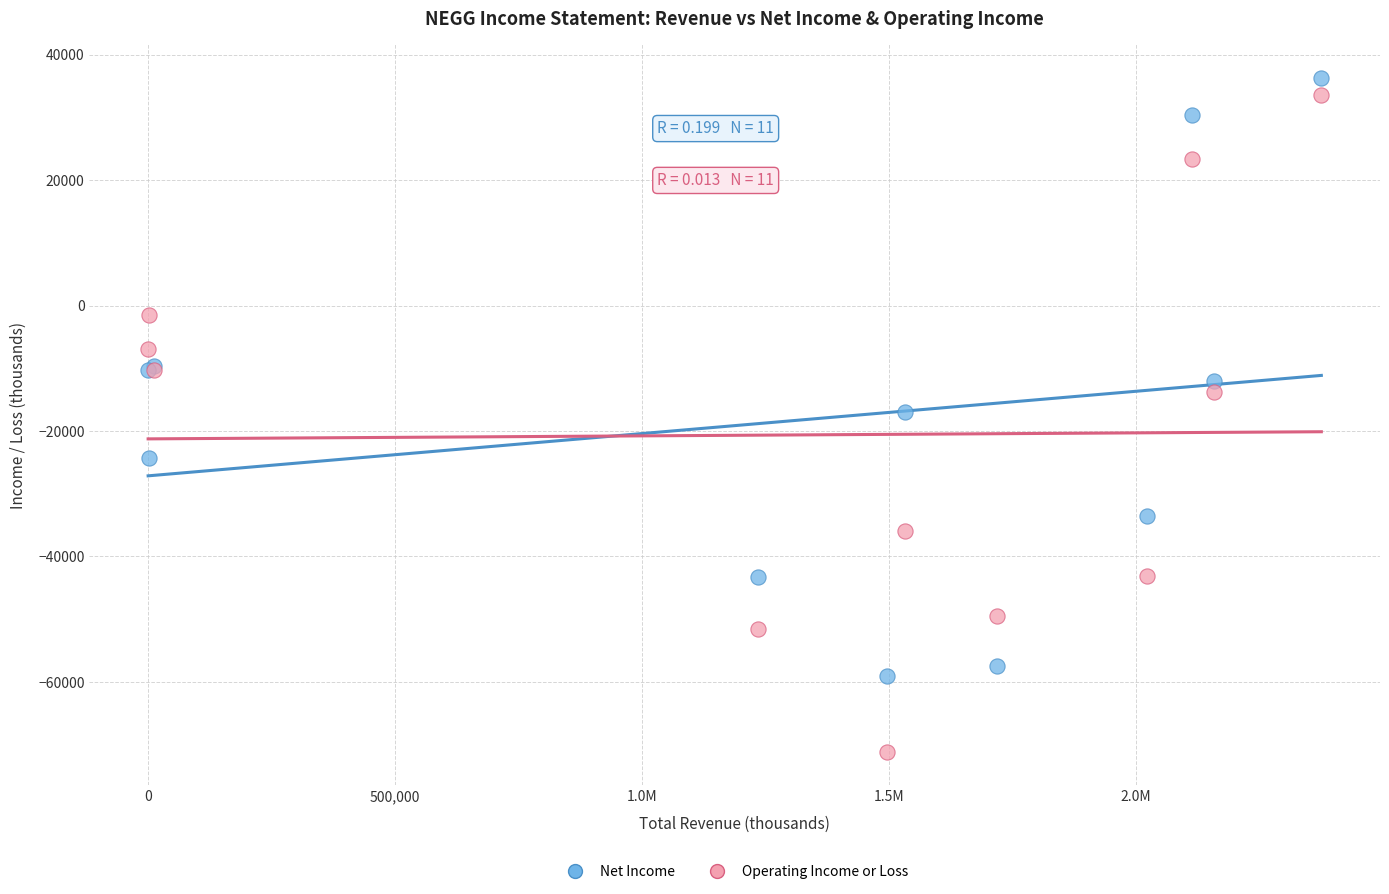

Which series reaches the minimum Y coordinate?

Operating Income or Loss